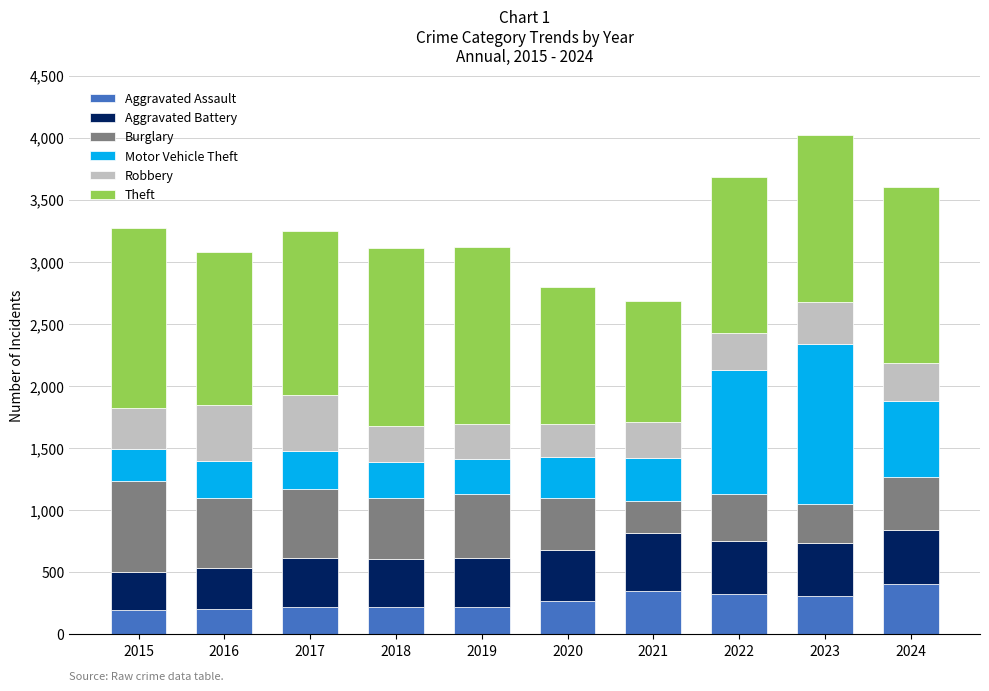

What is the sum of all Aggravated Assault values?

2721